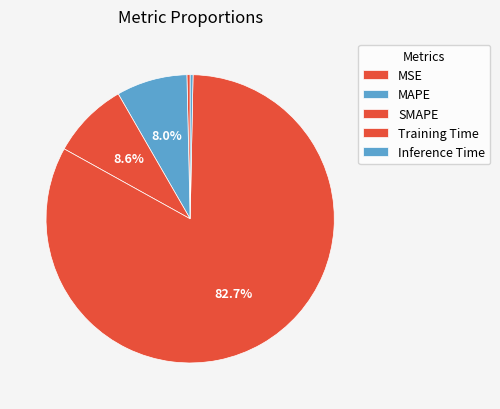

Count the number of slices in the pie.

5